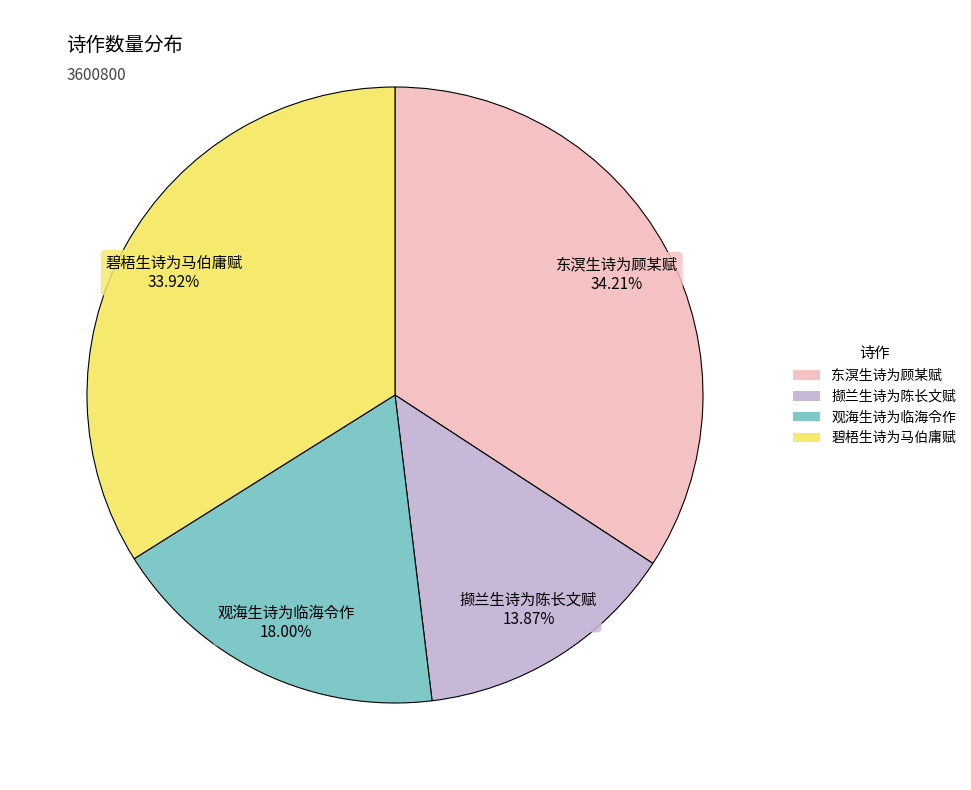

What is the total percentage of 东溟生诗为顾某赋 and 撷兰生诗为陈长文赋?

48.1%